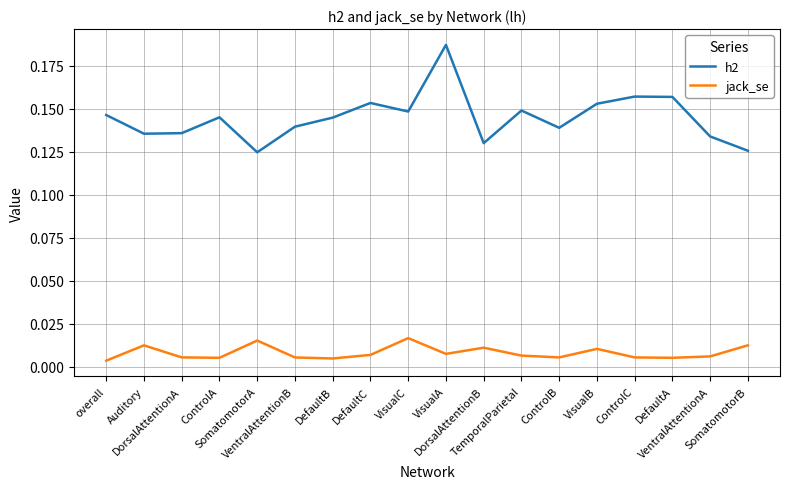

List the series in order of their peak value, lowest first.

jack_se, h2